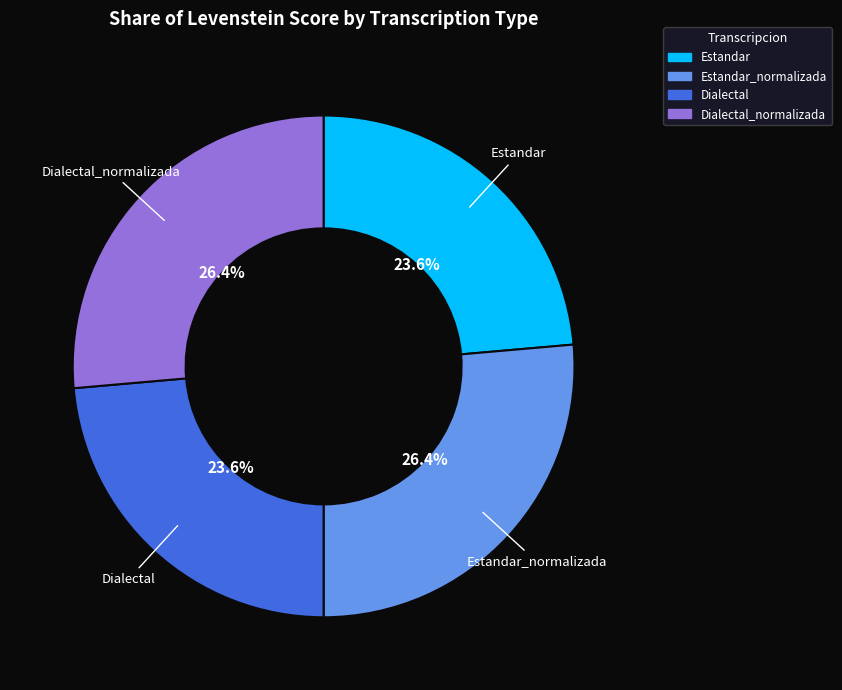

How many slices are in this pie chart?

4